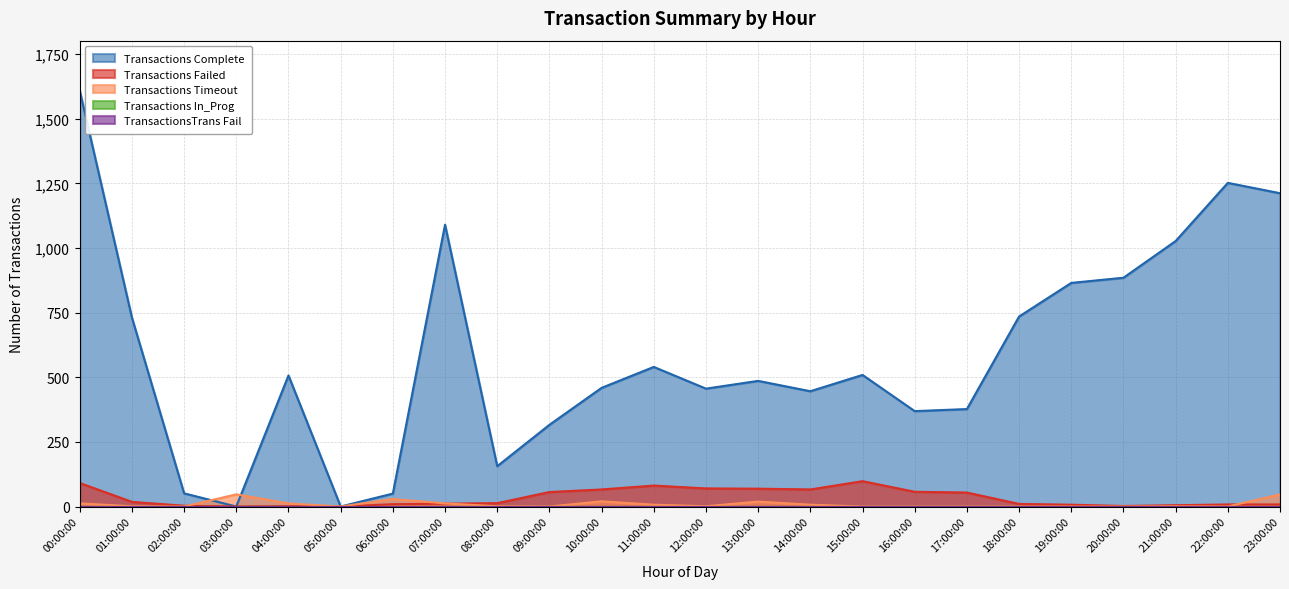

How many interior local valleys does the Transactions Failed series have?

4